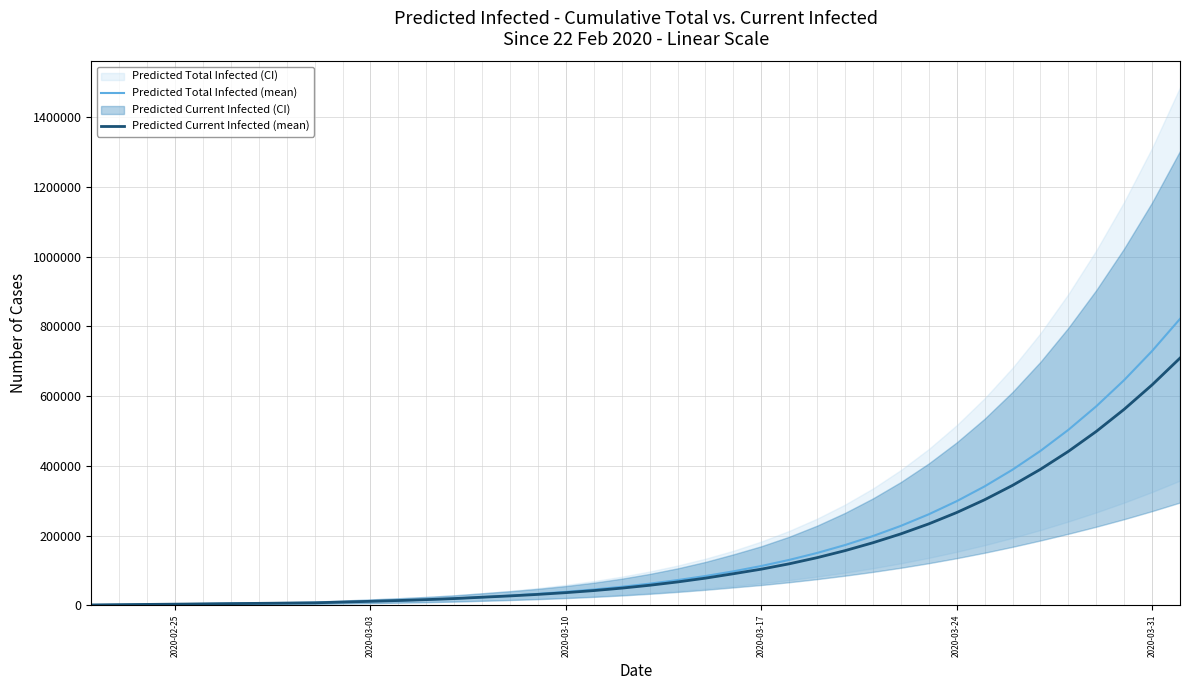

What is the highest value of the Predicted Total Infected (mean) series?

821510